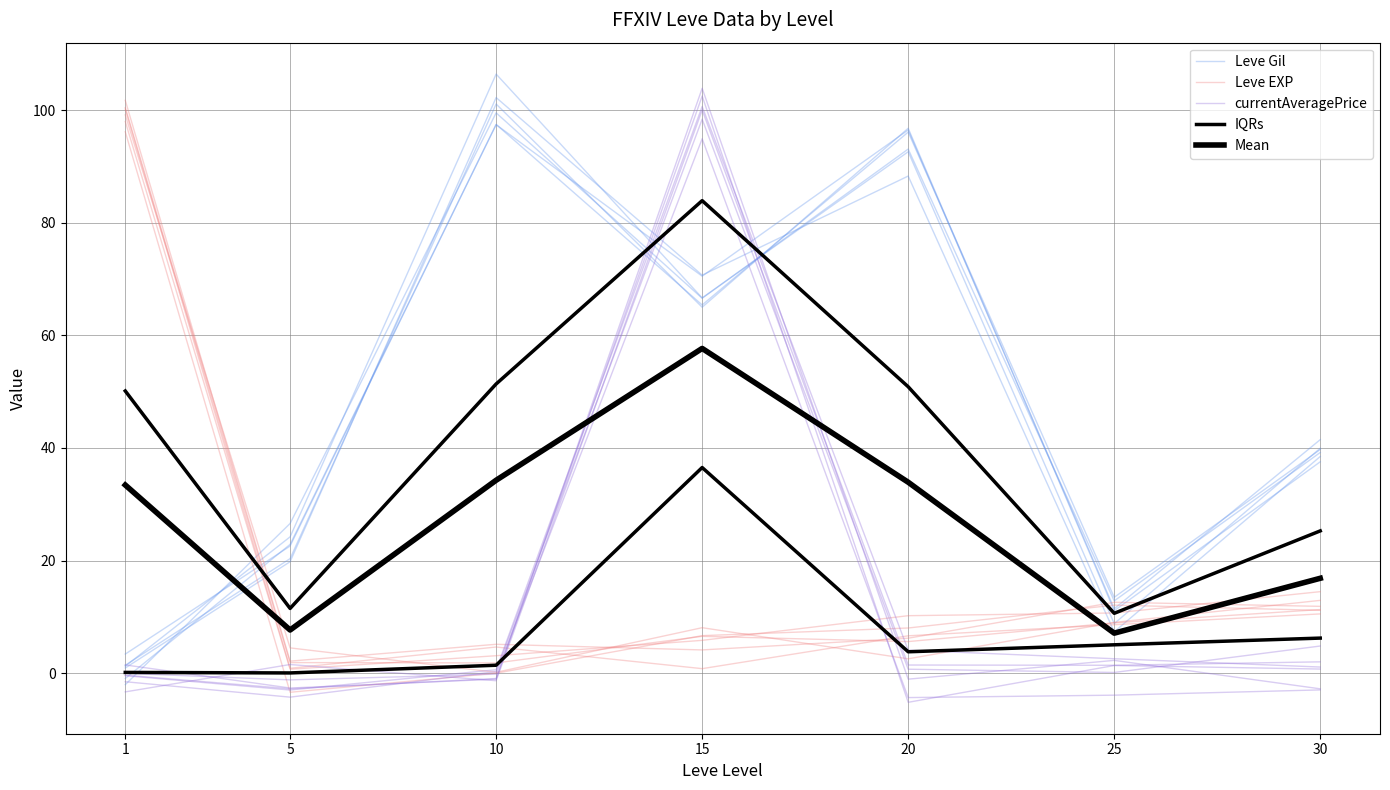

Where is currentAveragePrice nearest to the value 48?

30